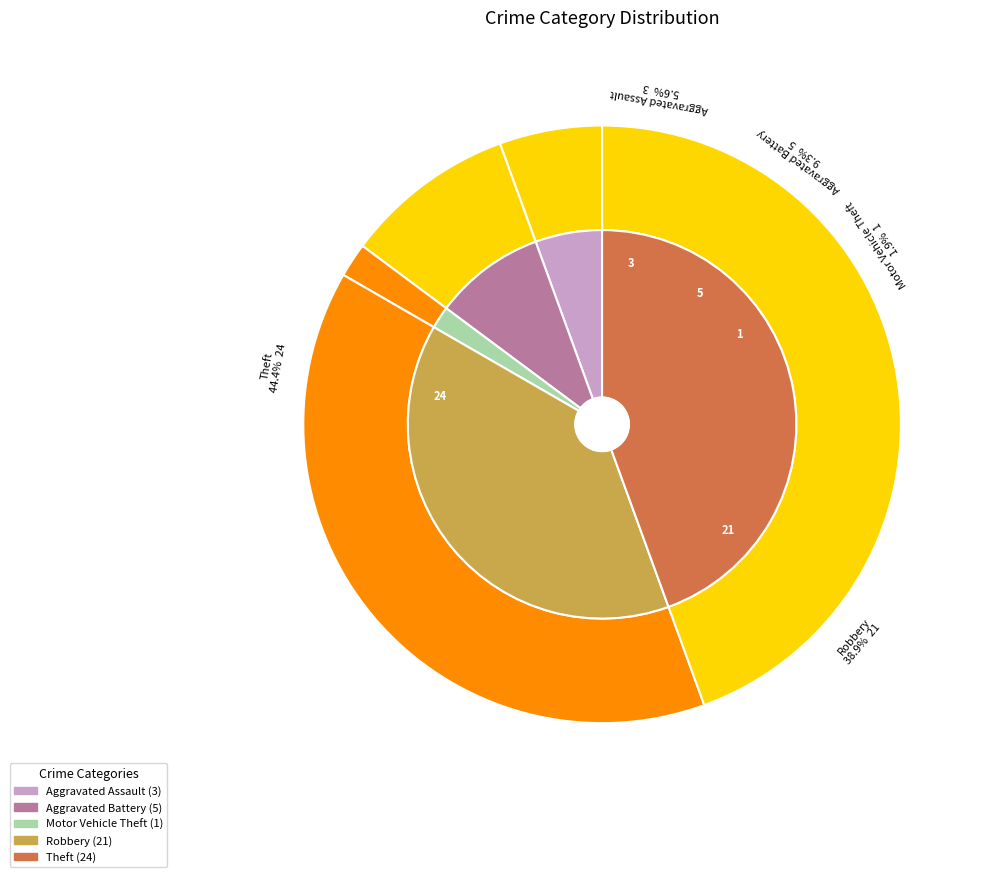

Count the number of slices in the pie.

5